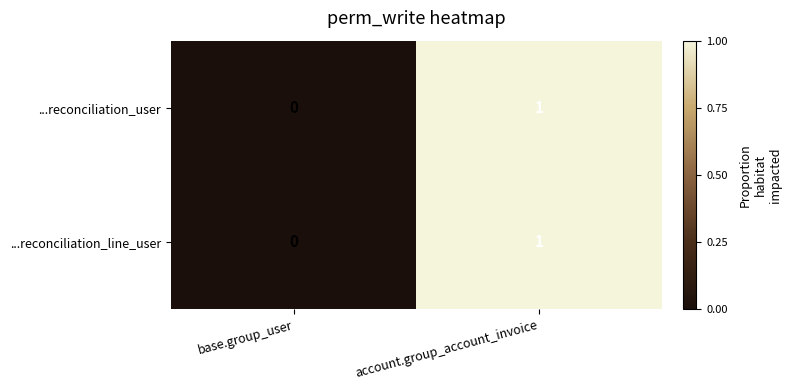

At which category does the chart reach its peak across all series?

account.group_account_invoice